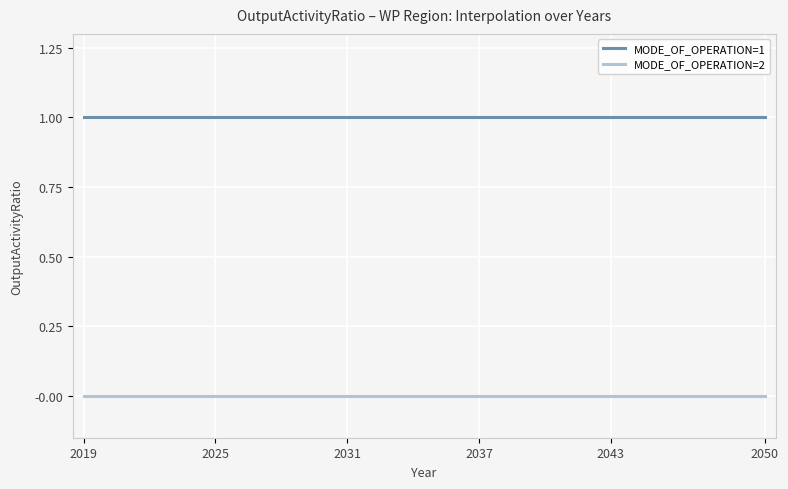

List the series in order of their peak value, highest first.

MODE_OF_OPERATION=1, MODE_OF_OPERATION=2